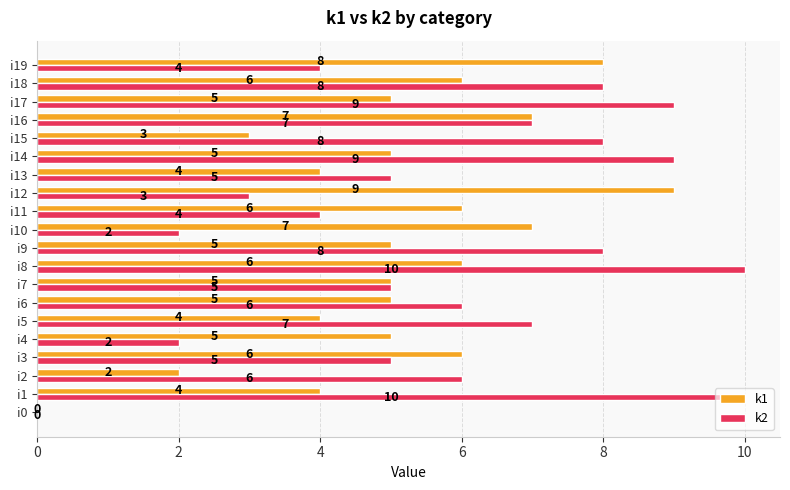

The value of k2 at i18 is 2. True or false?

False